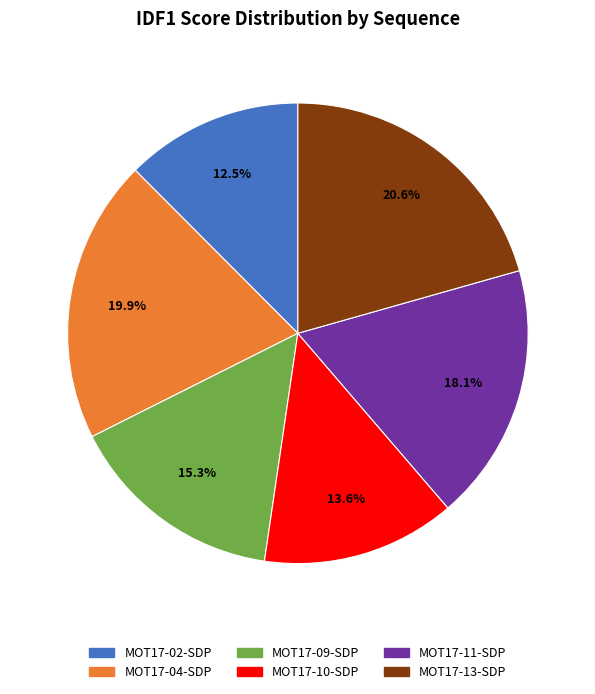

The MOT17-09-SDP slice represents 3% of the pie. True or false?

False